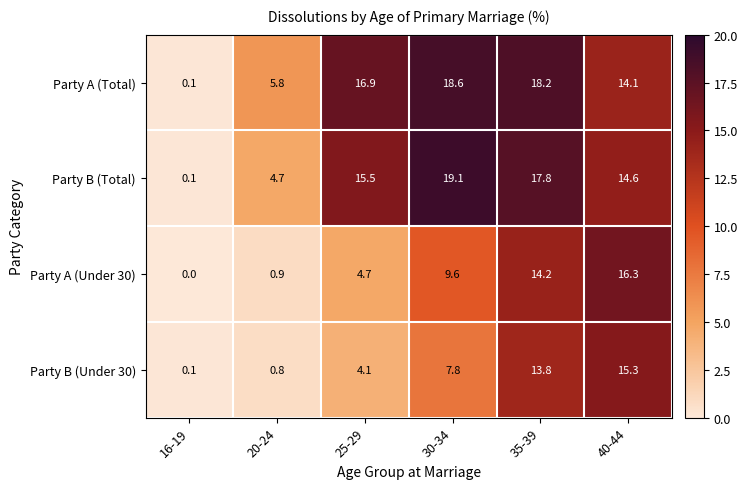

What is the average value of the Party A (Total) series?

12.3